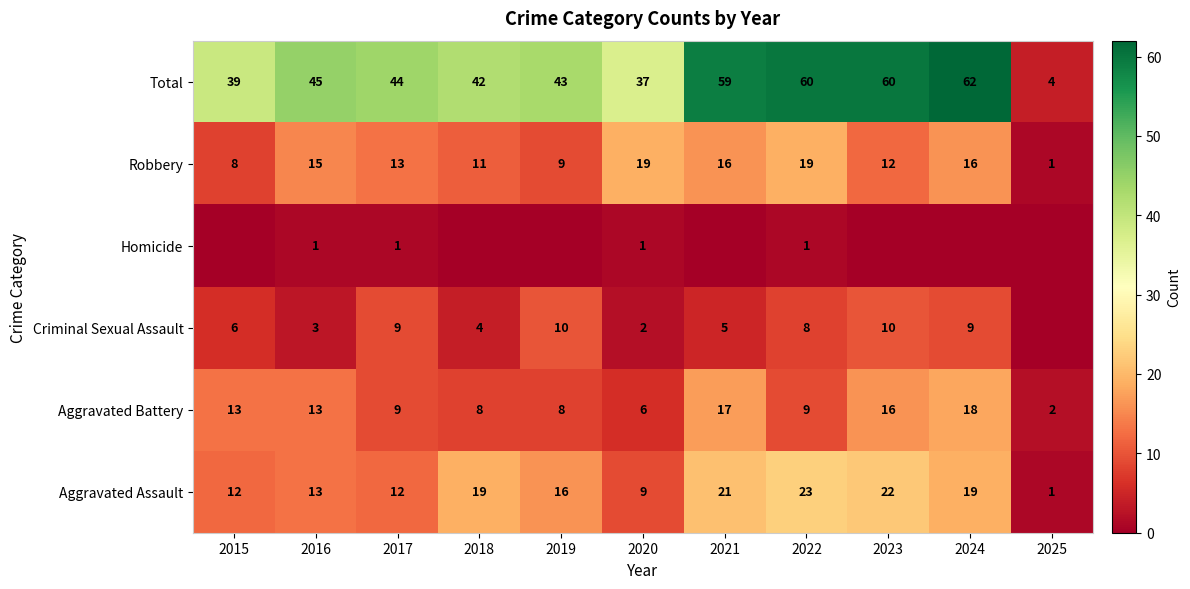

At which label does Total reach its minimum?

2025